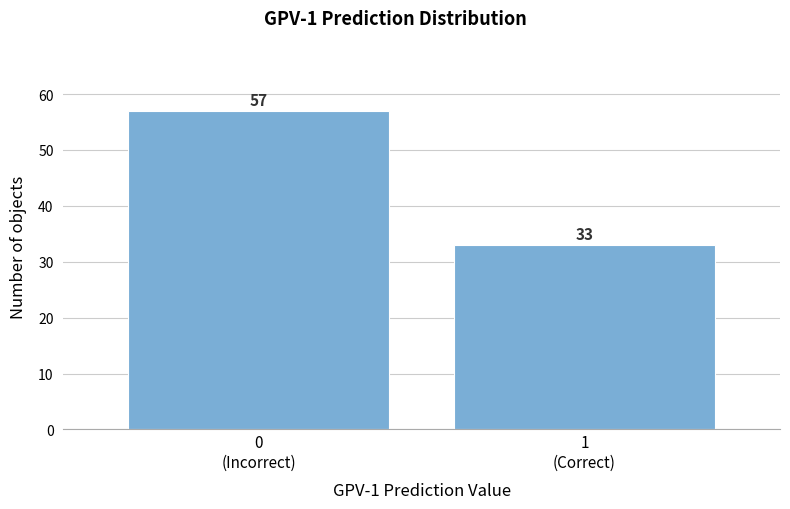

Reading left to right, list all the values displayed in this chart.

57	33